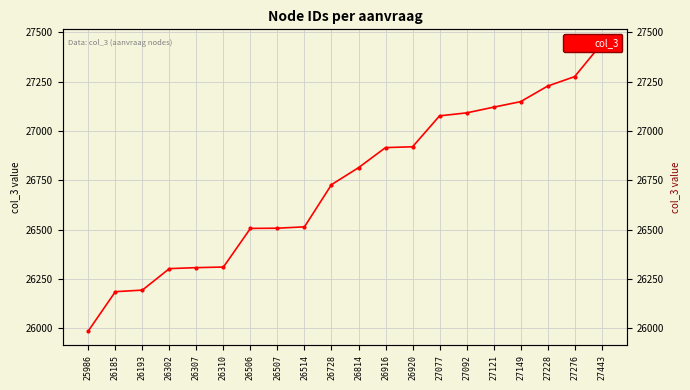

Read the value at 26193.

26193